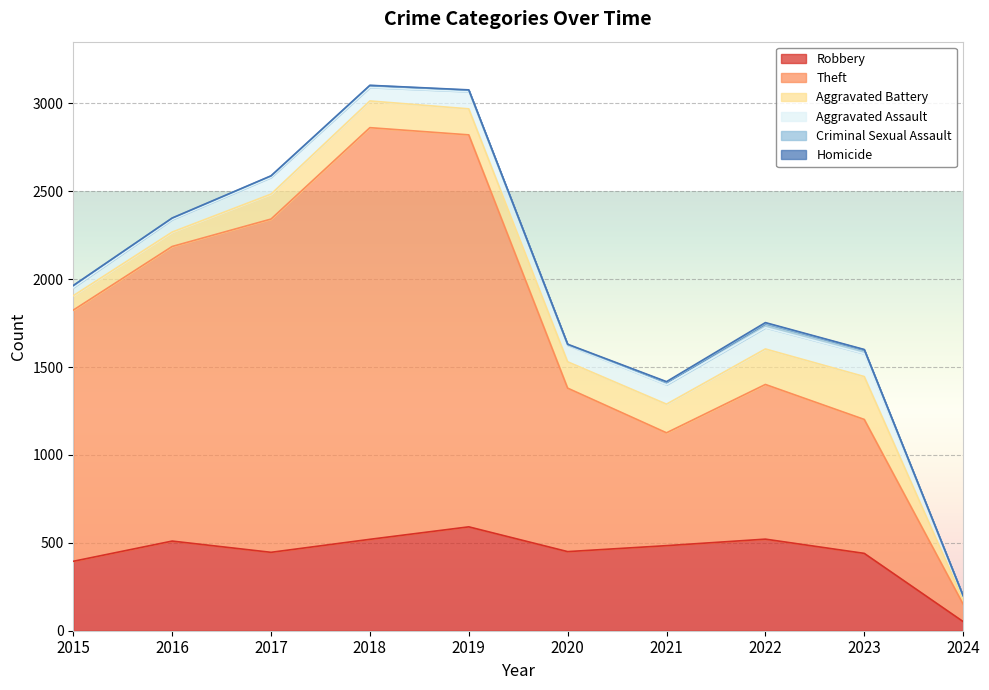

How many lines are shown in the chart?

6